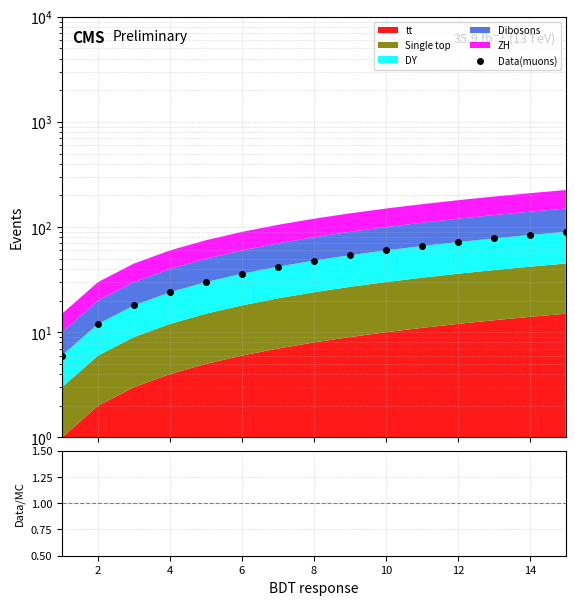

True or false: Data/MC has more than 1 interior local peaks.

False